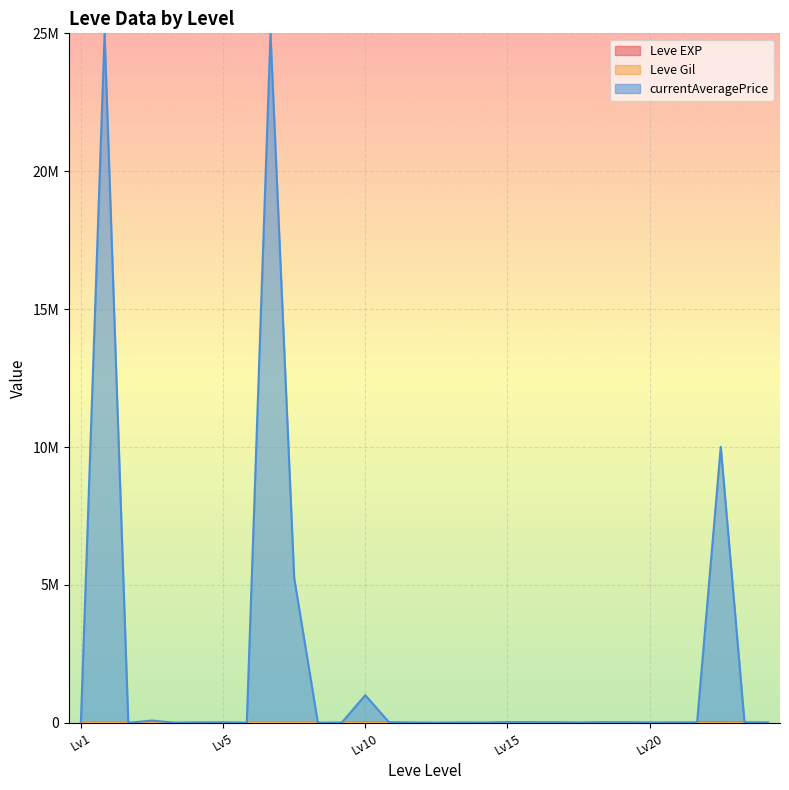

Where is the first local maximum for Leve Gil?

1